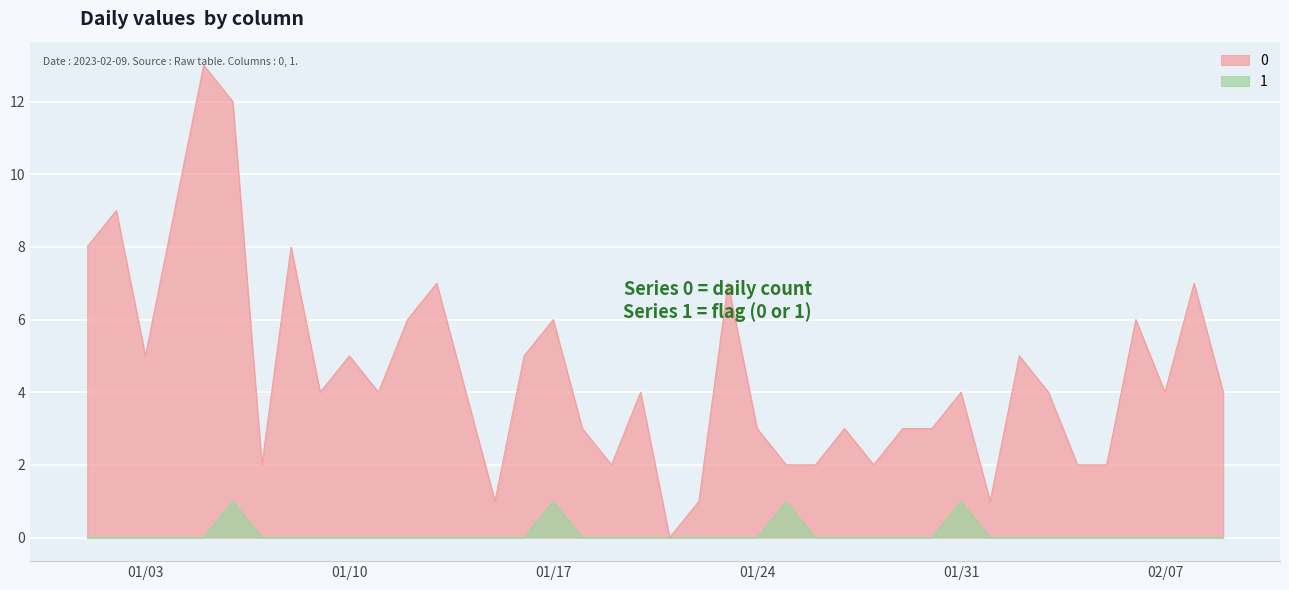

Is it true that 0 equals 4 at 01/31?

True